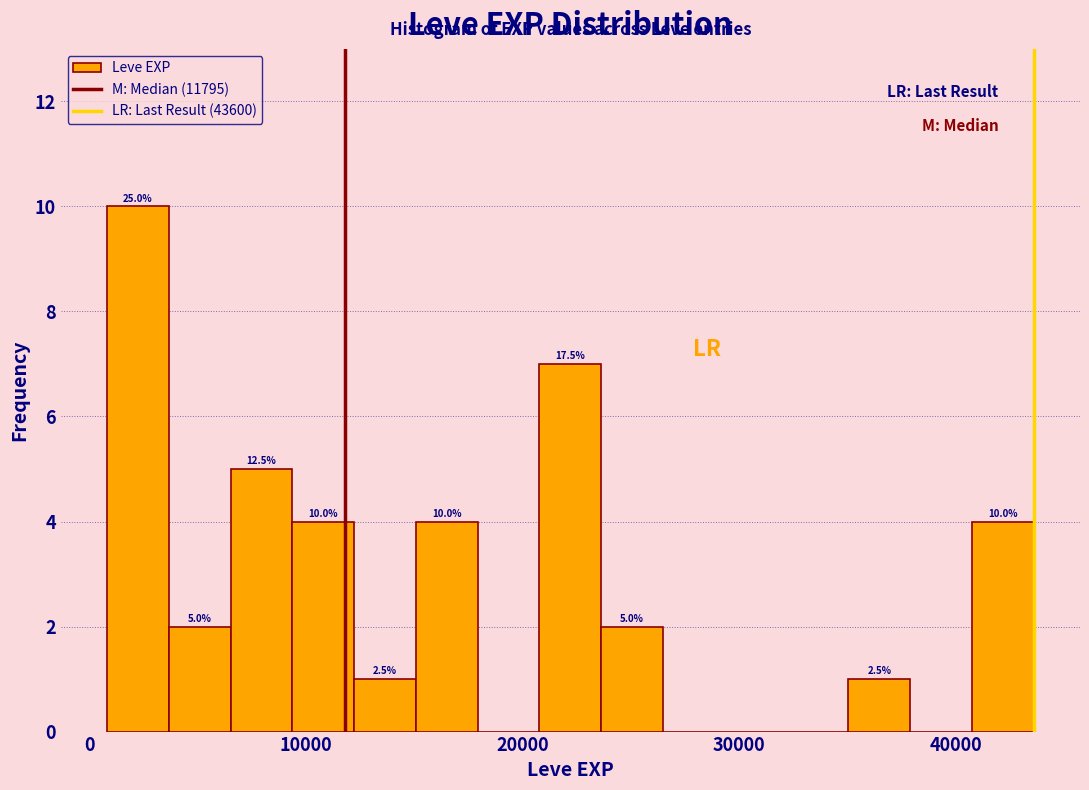

Around what value on the x-axis is the tallest bar? Give the approximate position of its centre, as read against the axis.

2000